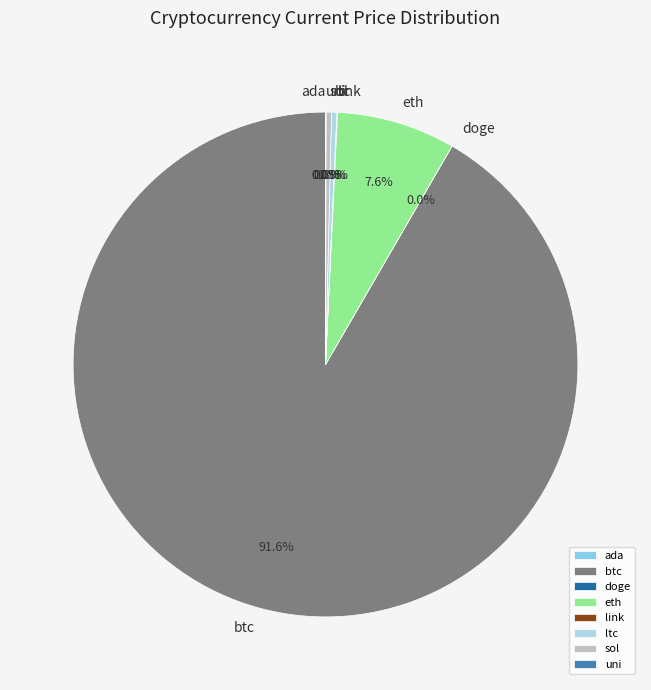

Which slice is the largest?

btc